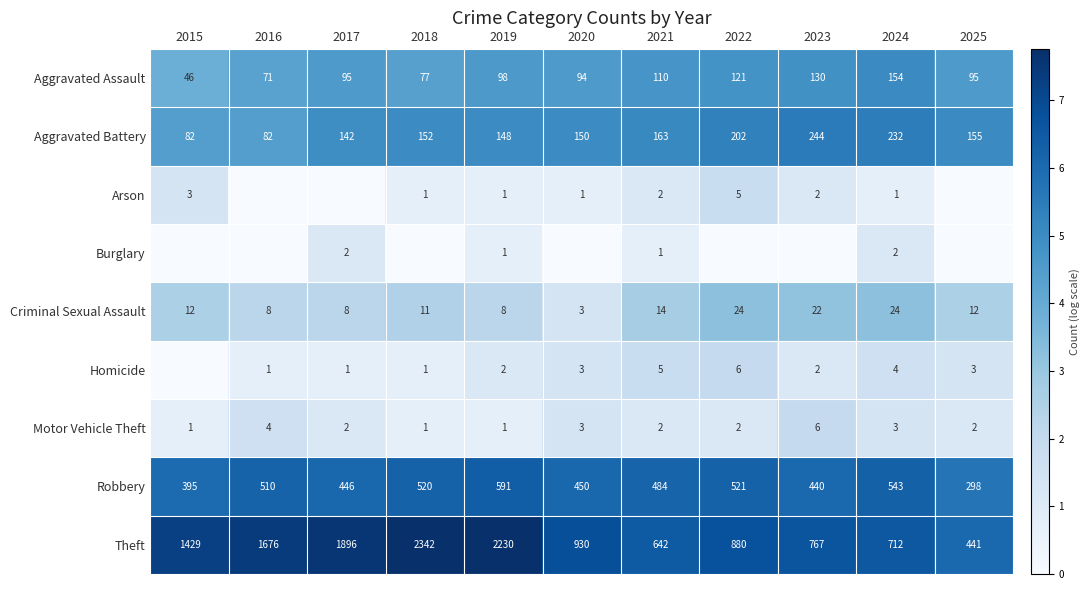

What is the difference between the second highest and minimum values in the Aggravated Battery series?

150